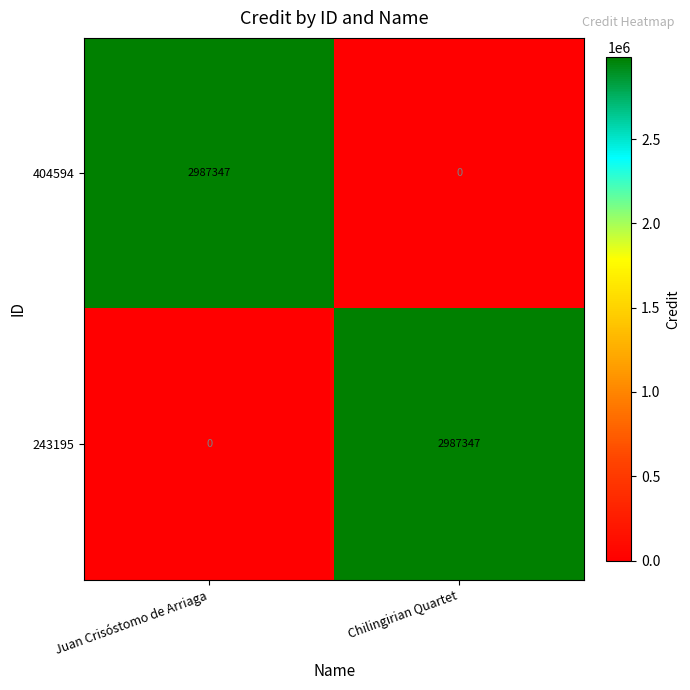

What is the total value across all series at Chilingirian Quartet?

2987347